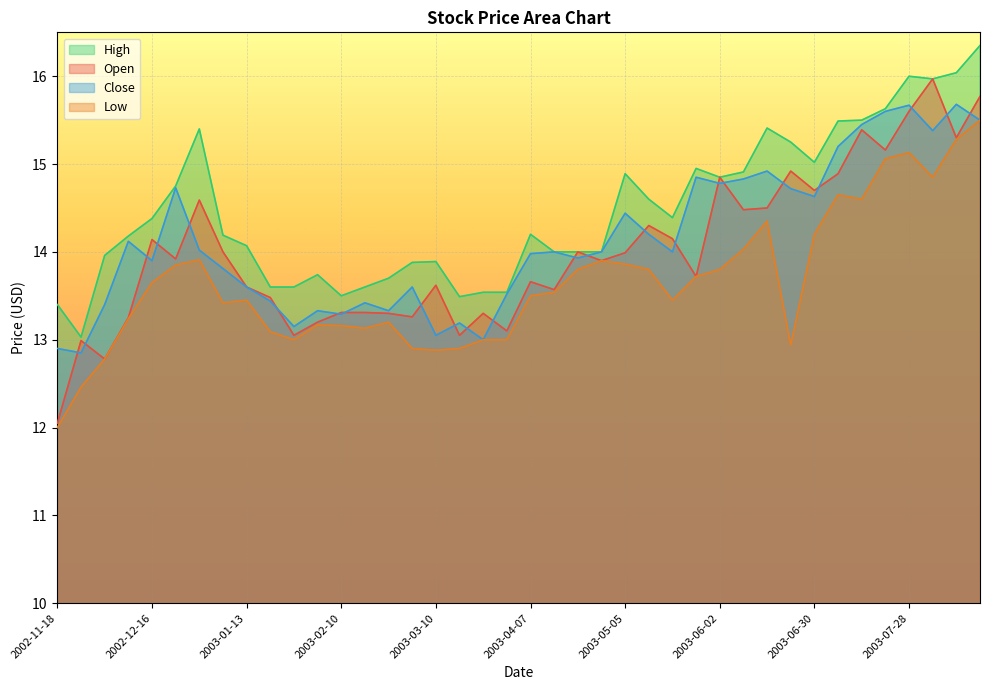

What is the sum of the High values at 2003-02-24 and 2002-12-09?

27.9